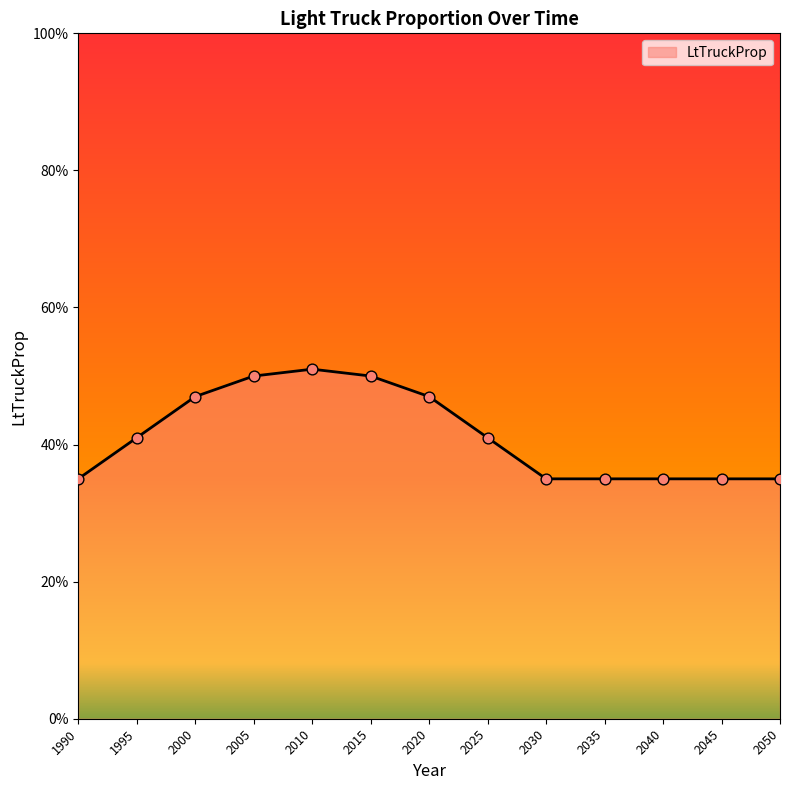

Which has a higher value, 2040 or 2000?

2000